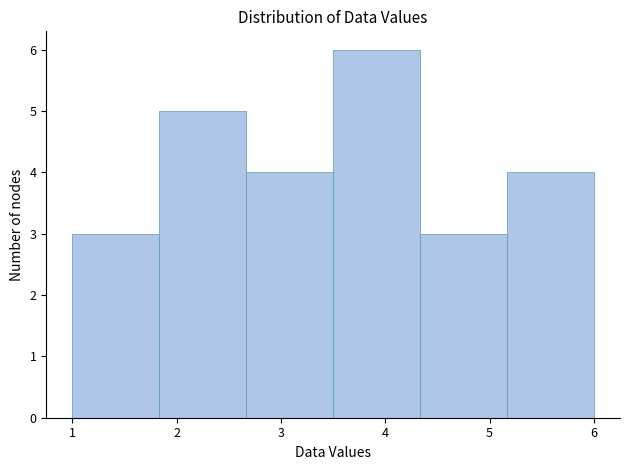

How tall is the bar that spans 1.8 to 2.7 on the x-axis? Neither the bar edges nor the heights are printed on the chart, so give them approximately, as read against the axes.

5